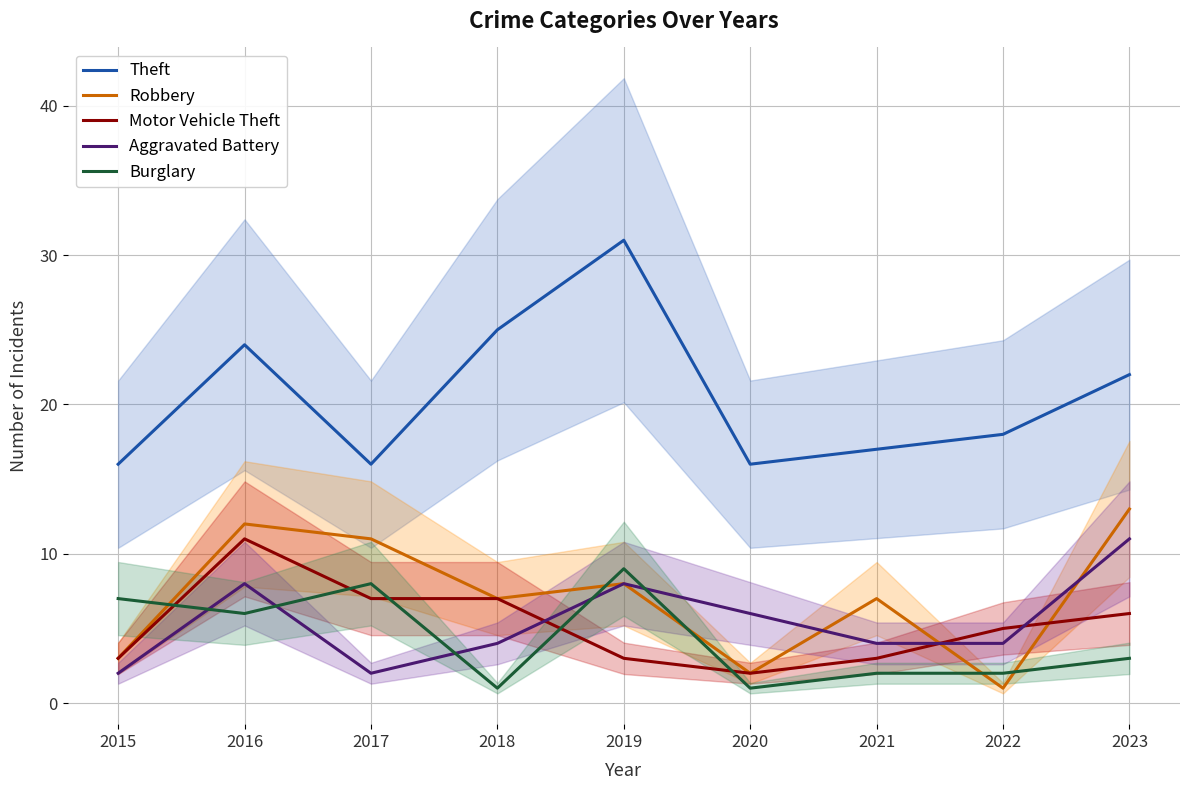

True or false: Motor Vehicle Theft has a value of 5 at 2016.

False